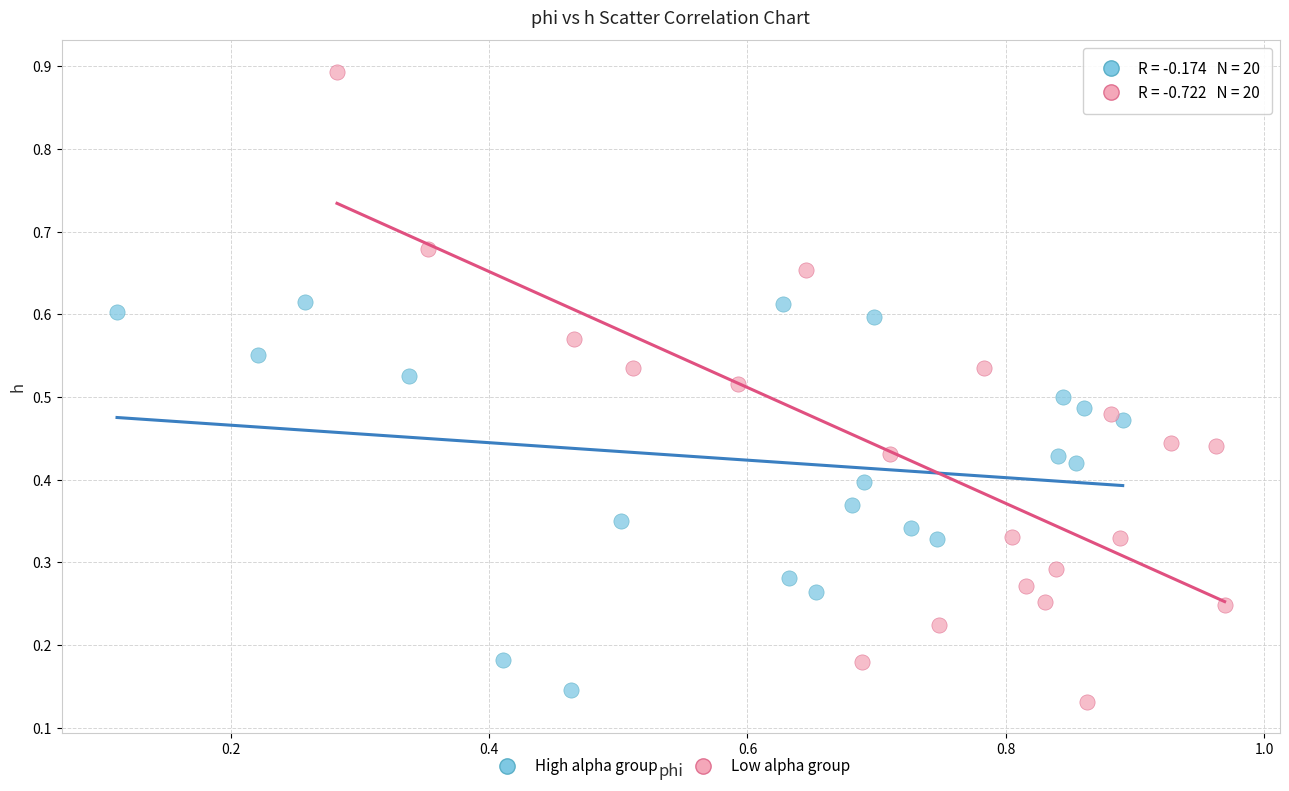

What are all the series names shown in the legend?

High alpha group, Low alpha group